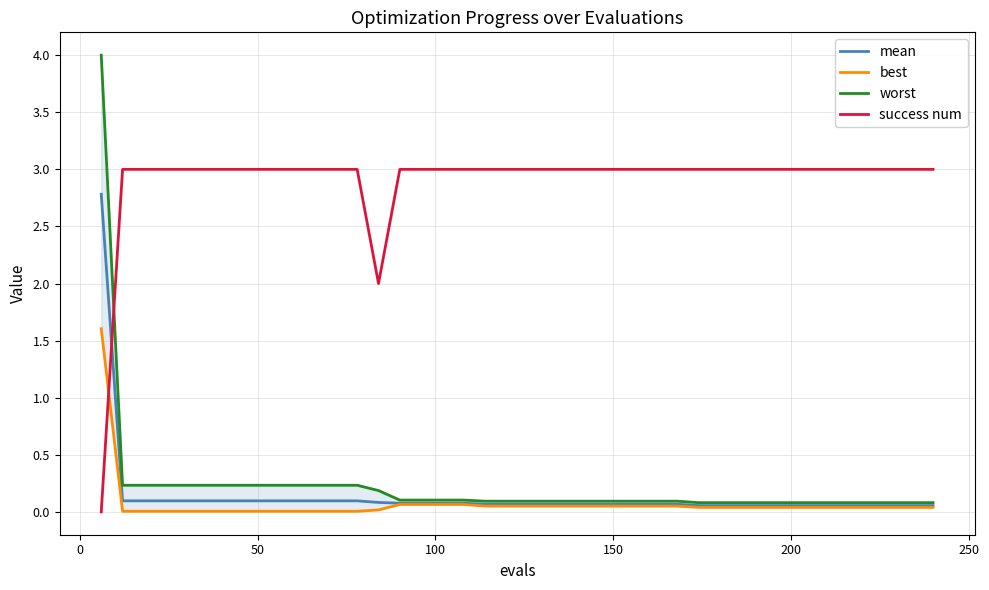

Reading left to right, what are all the values shown in this chart?

mean: 2.8	0.1	0.1	0.1	0.1	0.1	0.1	0.1	0.1	0.1	0.1	0.1	0.1	0.1	0.1	0.1	0.1	0.1	0.1	0.1	0.1	0.1	0.1	0.1	0.1	0.1	0.1	0.1	0.1	0.1	0.1	0.1	0.1	0.1	0.1	0.1	0.1	0.1	0.1	0.1
best: 1.6	0.0	0.0	0.0	0.0	0.0	0.0	0.0	0.0	0.0	0.0	0.0	0.0	0.0	0.1	0.1	0.1	0.1	0.1	0.1	0.1	0.1	0.1	0.1	0.1	0.1	0.1	0.1	0.0	0.0	0.0	0.0	0.0	0.0	0.0	0.0	0.0	0.0	0.0	0.0
worst: 4.0	0.2	0.2	0.2	0.2	0.2	0.2	0.2	0.2	0.2	0.2	0.2	0.2	0.2	0.1	0.1	0.1	0.1	0.1	0.1	0.1	0.1	0.1	0.1	0.1	0.1	0.1	0.1	0.1	0.1	0.1	0.1	0.1	0.1	0.1	0.1	0.1	0.1	0.1	0.1
success num: 0.0	3.0	3.0	3.0	3.0	3.0	3.0	3.0	3.0	3.0	3.0	3.0	3.0	2.0	3.0	3.0	3.0	3.0	3.0	3.0	3.0	3.0	3.0	3.0	3.0	3.0	3.0	3.0	3.0	3.0	3.0	3.0	3.0	3.0	3.0	3.0	3.0	3.0	3.0	3.0